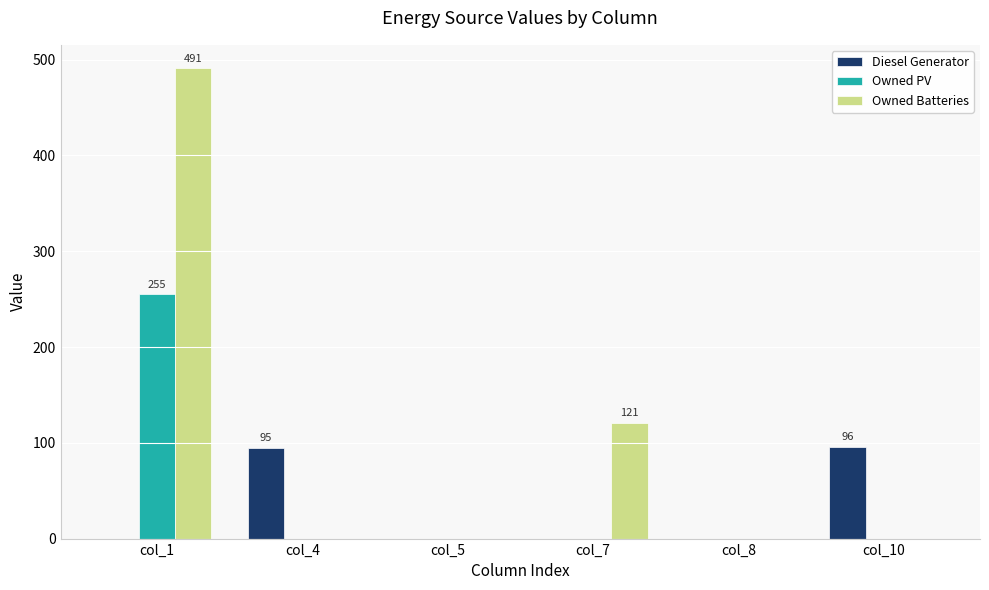

The value of Diesel Generator at col_1 is 0. True or false?

True